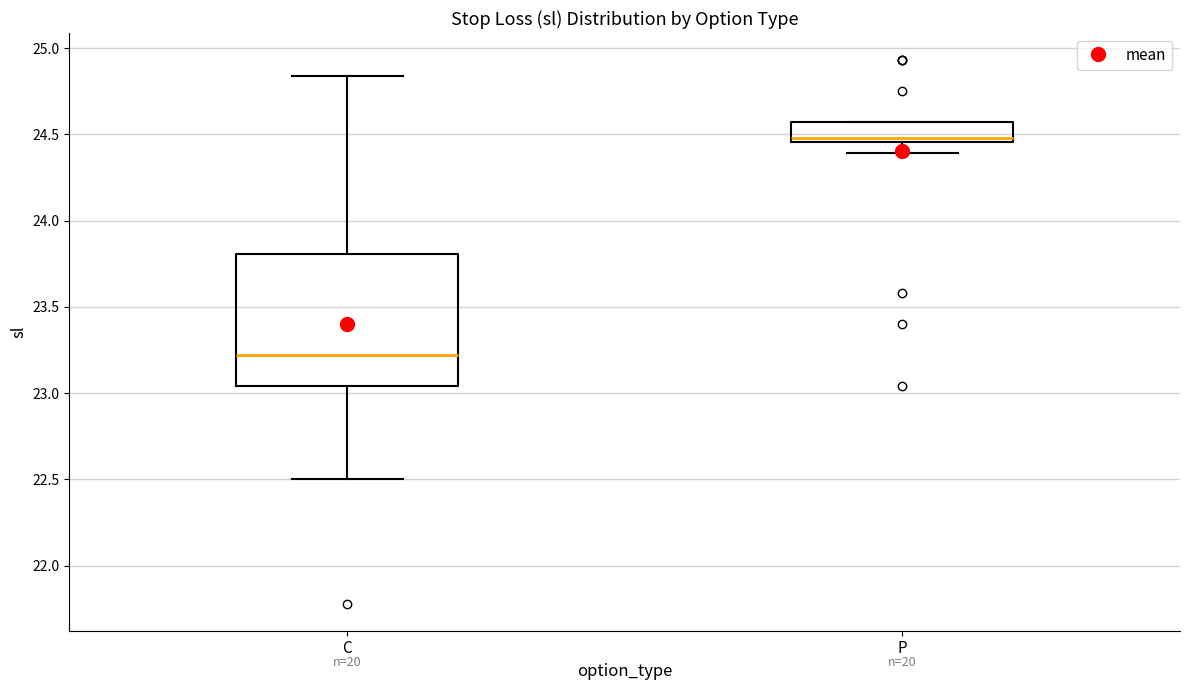

Which box has the lowest median line?

C